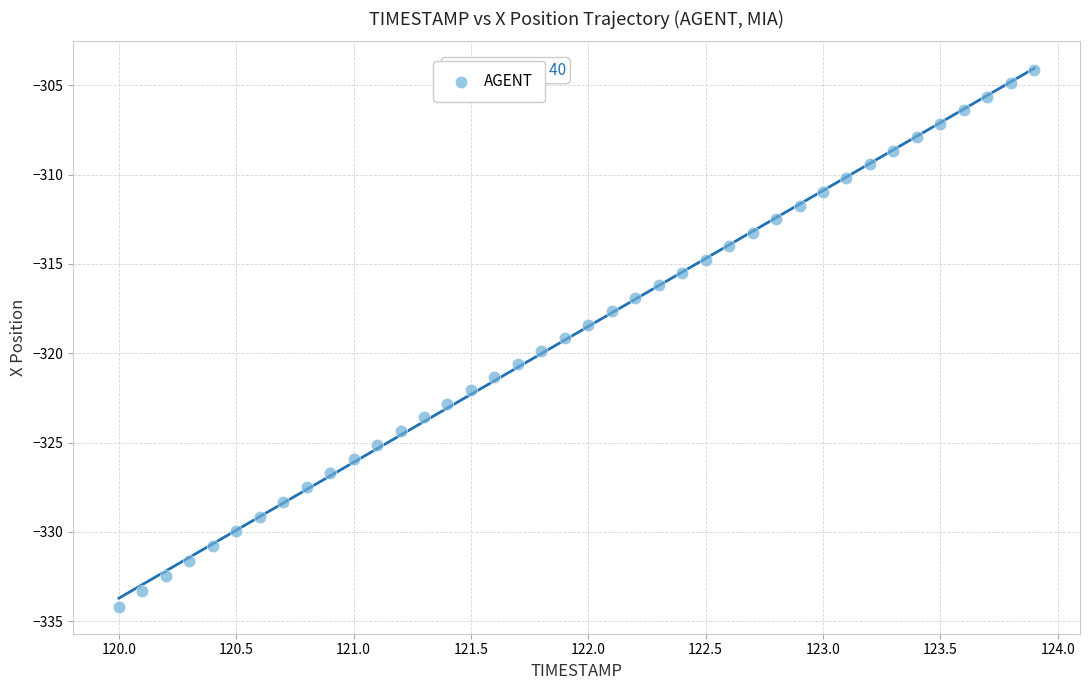

What is the range of Y values (max minus min)?

30.1